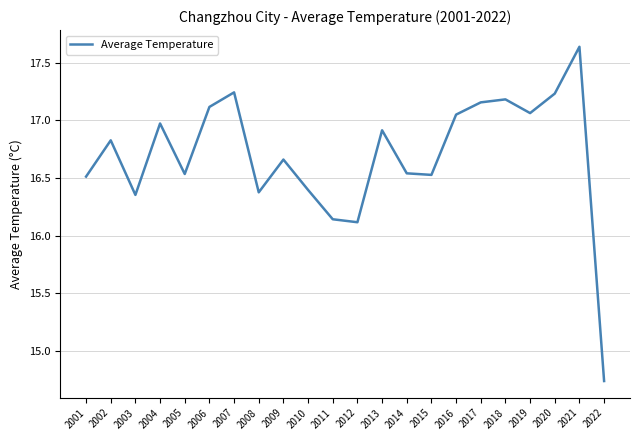

Which category has the highest value across all series?

2021